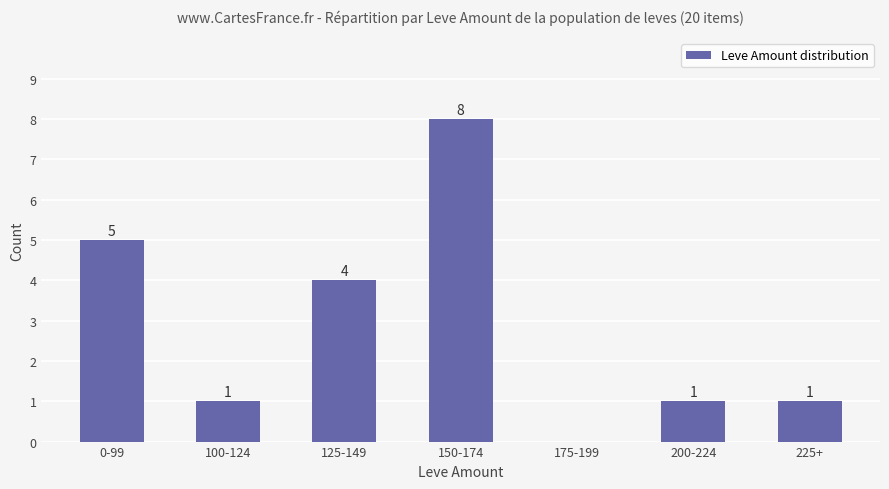

What is the greatest value displayed?

8